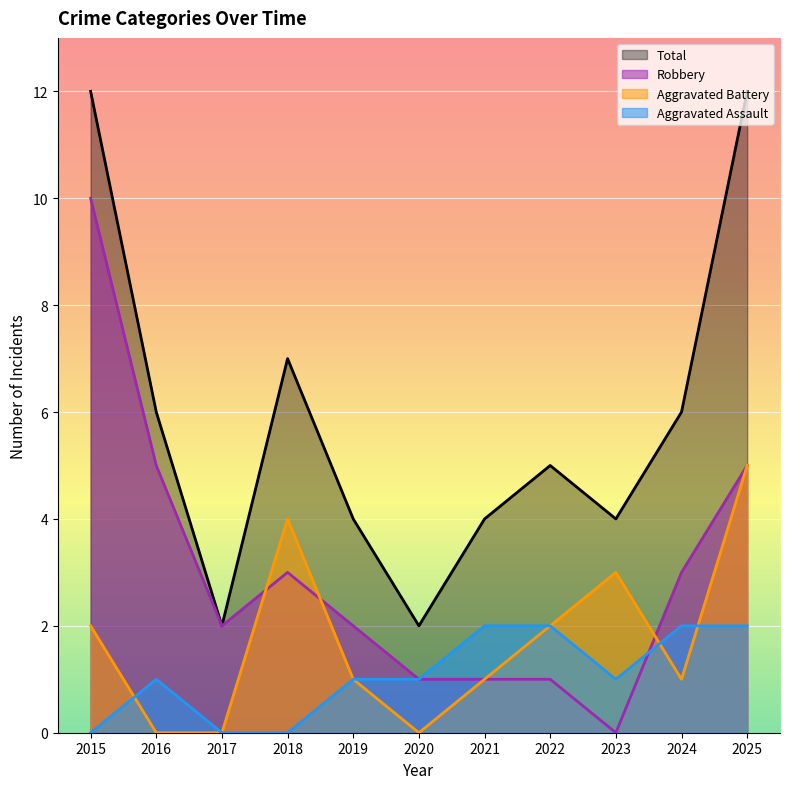

True or false: Robbery and Aggravated Battery intersect in this chart.

True